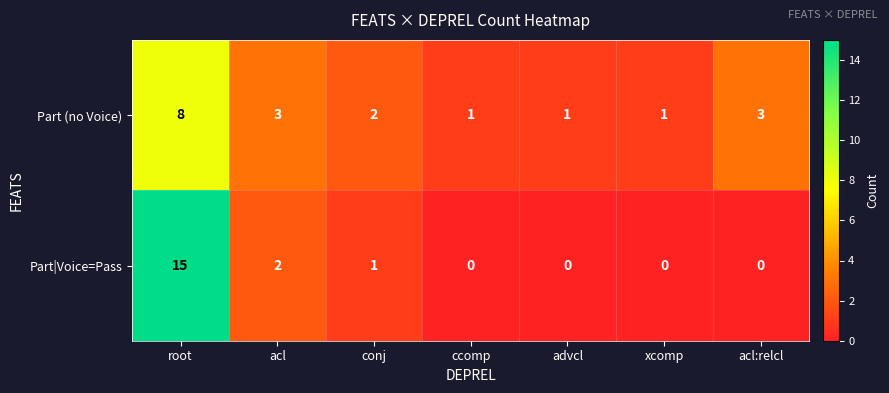

How many data points does each series have?

7